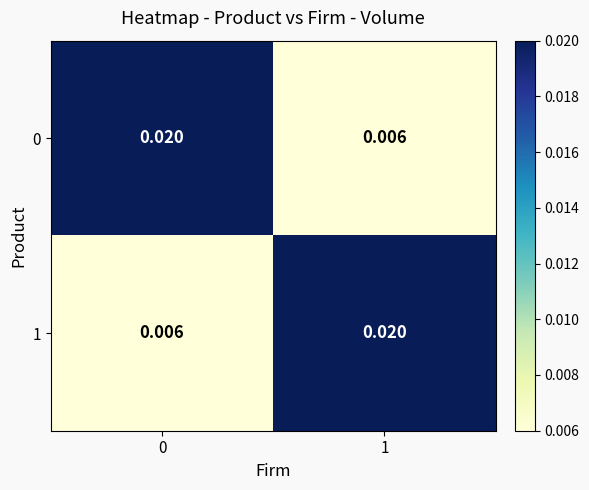

How many distinct data groups are displayed?

2